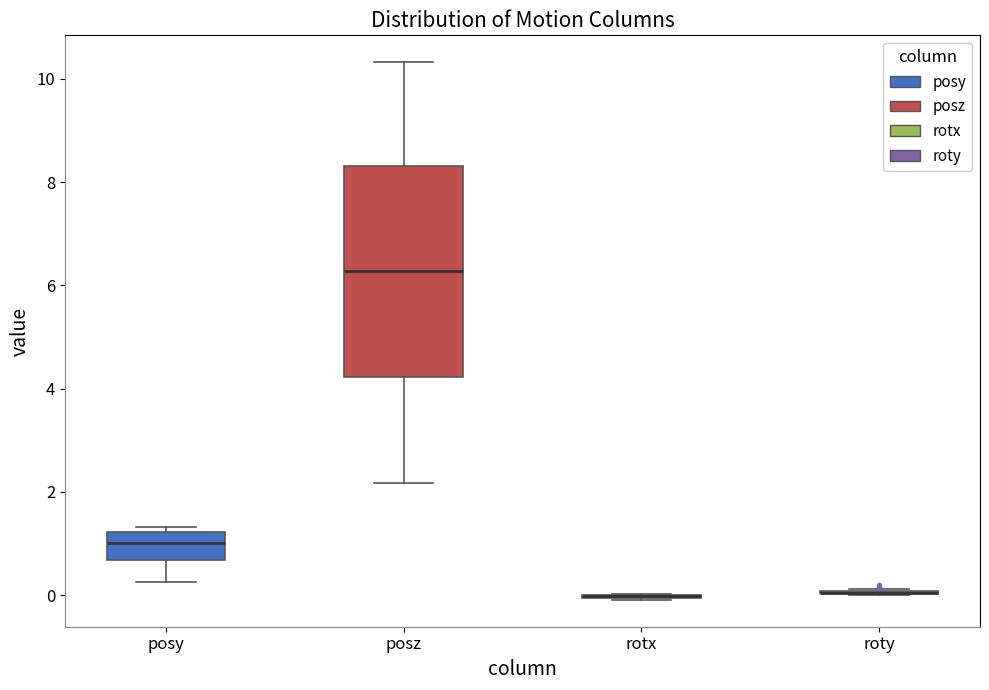

Reading left to right, read every box against the y-axis: the position of its median line, the range the box covers, and the ends of its whiskers. The values are not printed on the chart, so give them approximately, as read against the axis.

posy: median 1.0, box 0.6 to 1.2, whiskers 0.2 to 1.4
posz: median 6.2, box 4.2 to 8.4, whiskers 2.2 to 10.4
rotx: box collapsed to a line at 0.0, whiskers 0.0 to 0.0
roty: box collapsed to a line at 0.0, whiskers 0.0 to 0.2